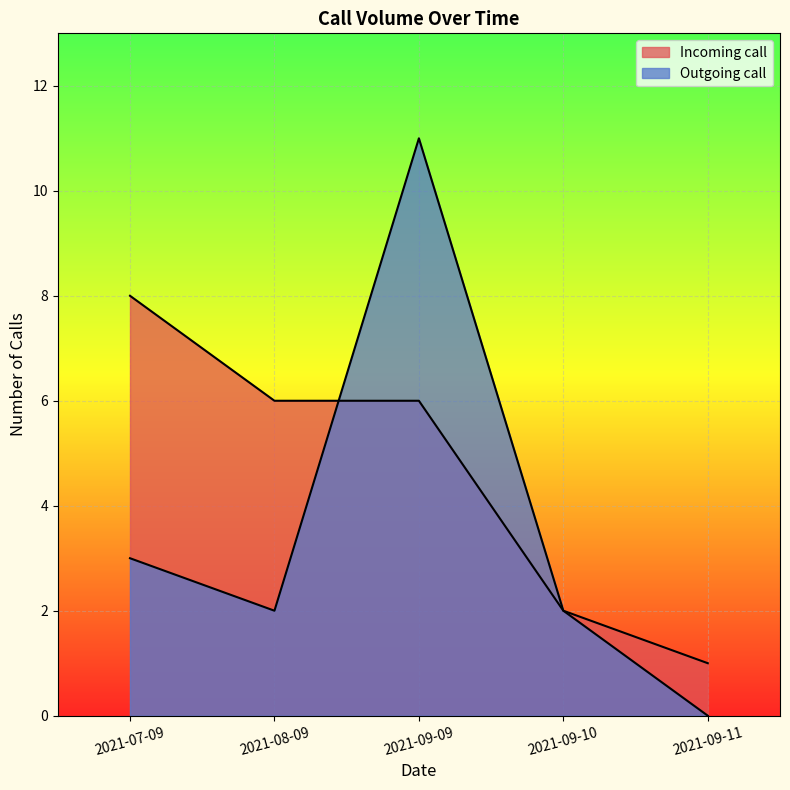

Is it true that Outgoing call equals 4 at 2021-09-11?

False